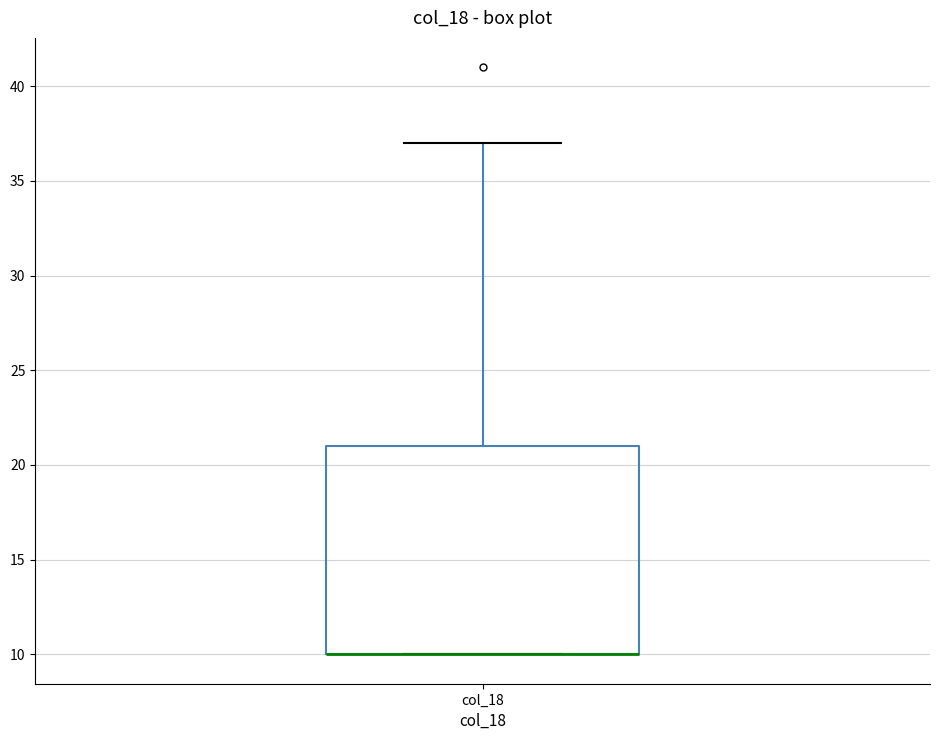

Transcribe this box plot: give where the median line is, the range the box spans, and where the two whiskers end, as read against the y-axis. The values are not printed on the chart, so give them approximately, as read against the axis.

median 10 (drawn on the box's lower edge), box 10 to 21, whiskers 10 to 37